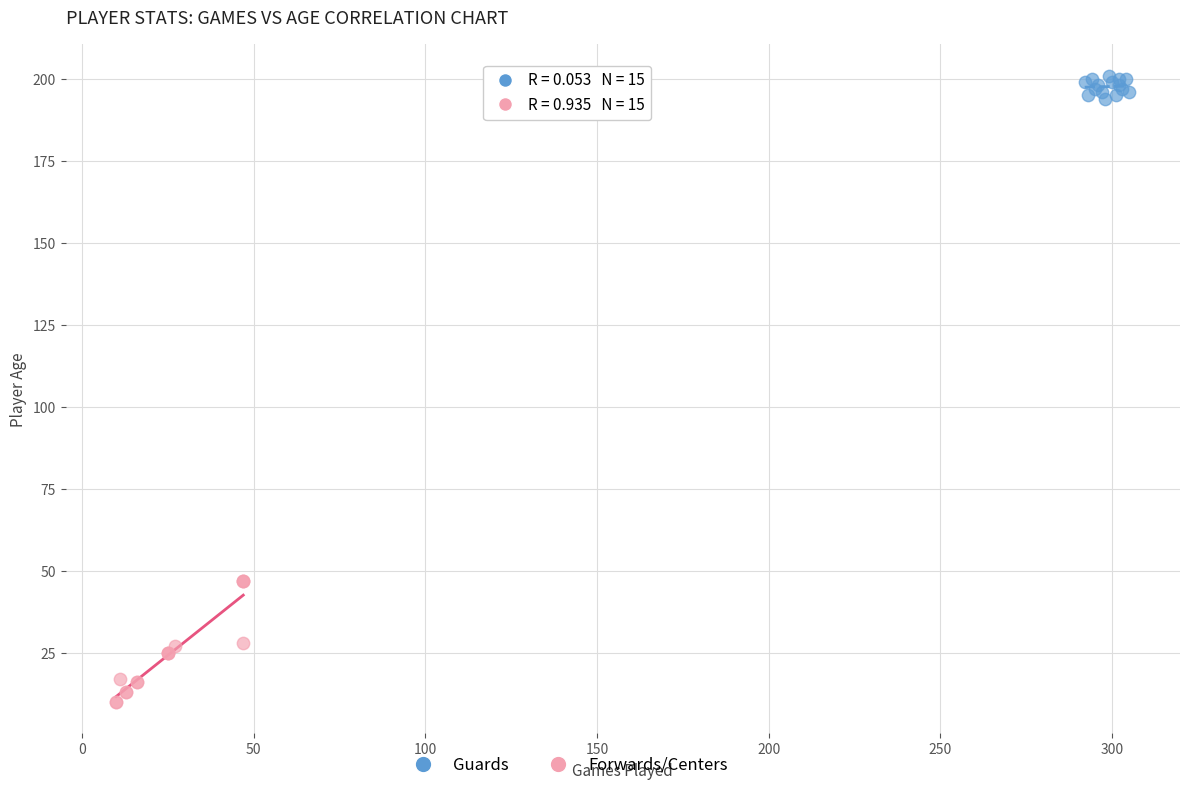

Which series has the widest spread of Y values?

Forwards/Centers